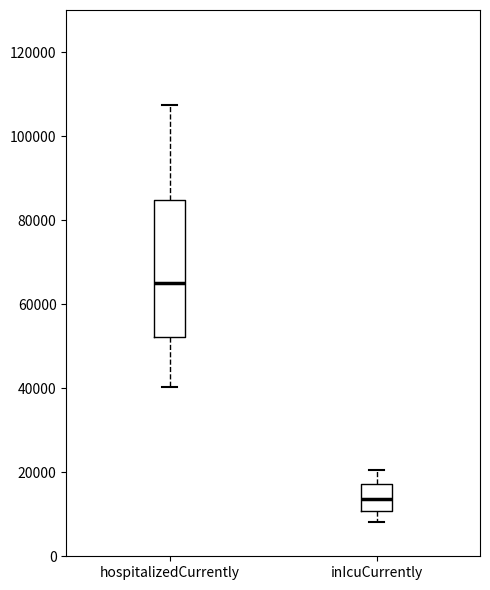

Comparing the boxes themselves (not the whiskers), which one is the tallest?

hospitalizedCurrently